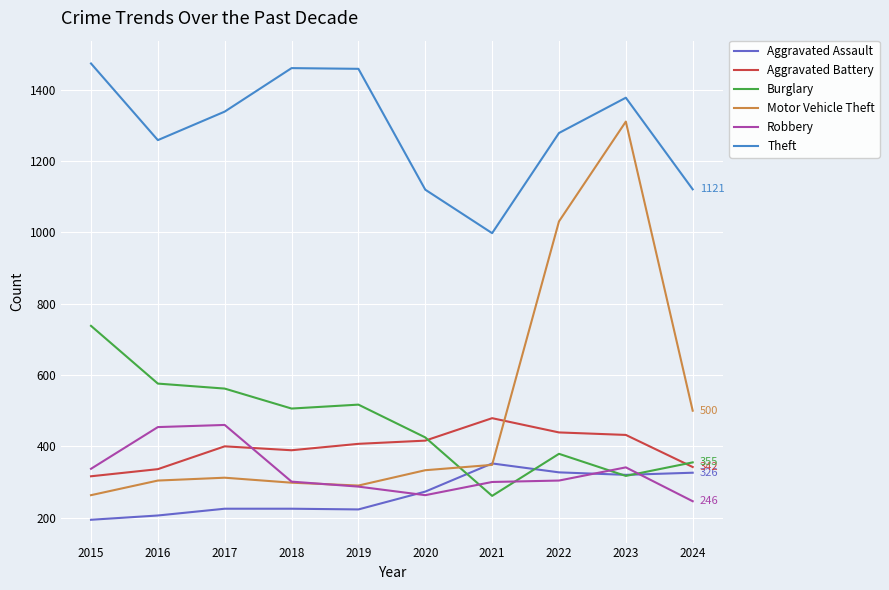

What are all the series names shown in the legend?

Aggravated Assault, Aggravated Battery, Burglary, Motor Vehicle Theft, Robbery, Theft